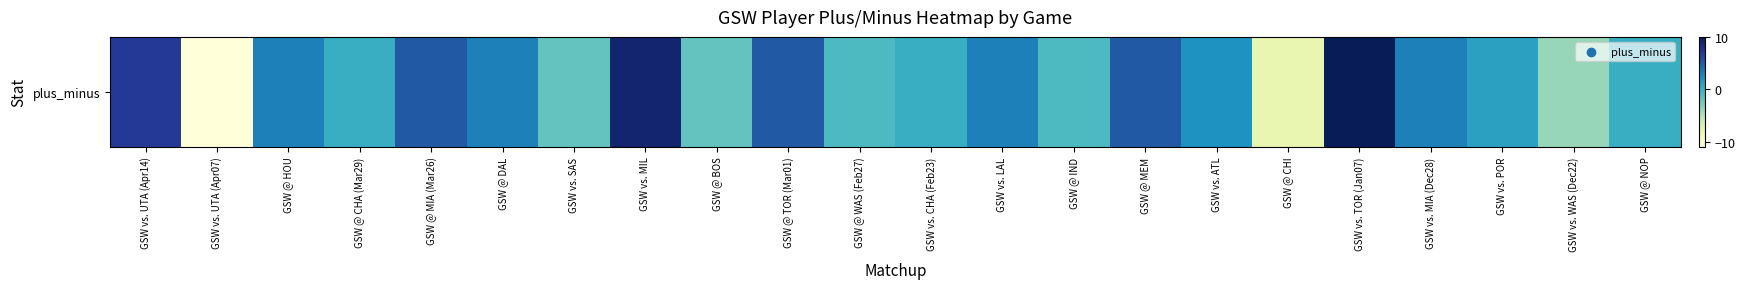

What is the maximum value shown in the chart?

10